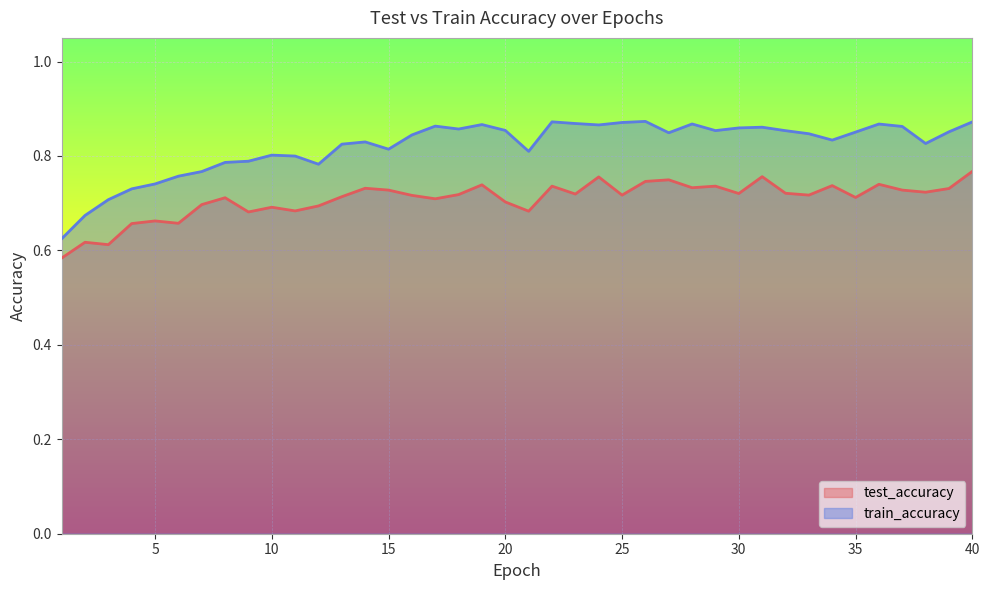

How many lines are shown in the chart?

2